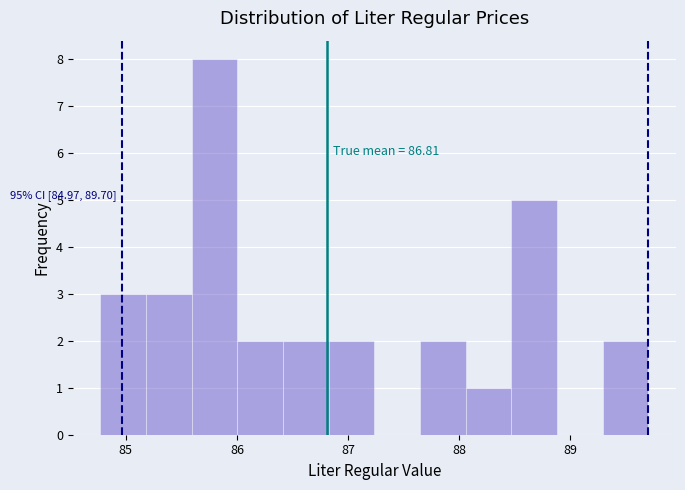

Which range on the x-axis has the tallest bar?

85.6 to 86.0